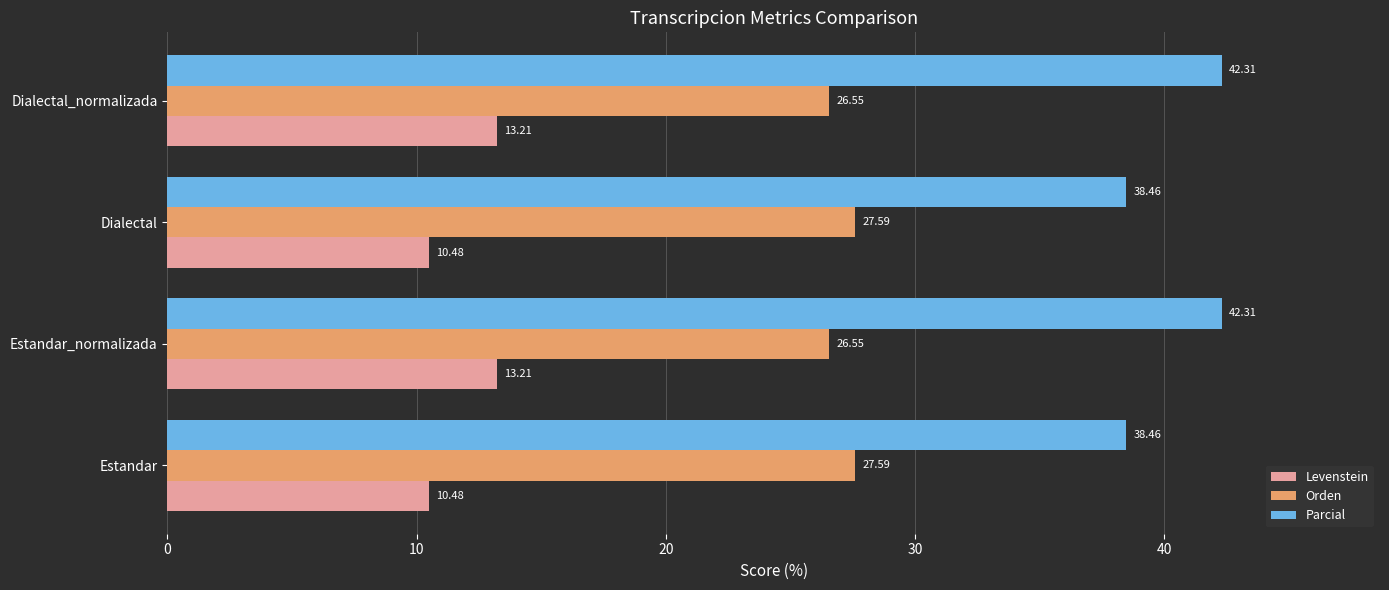

Which series has the widest spread of values?

Parcial